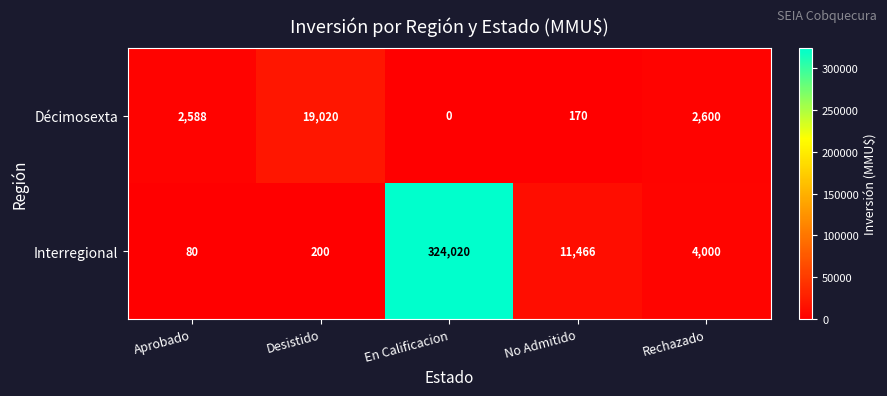

Rank the series by their average value, from lowest to highest.

Décimosexta, Interregional